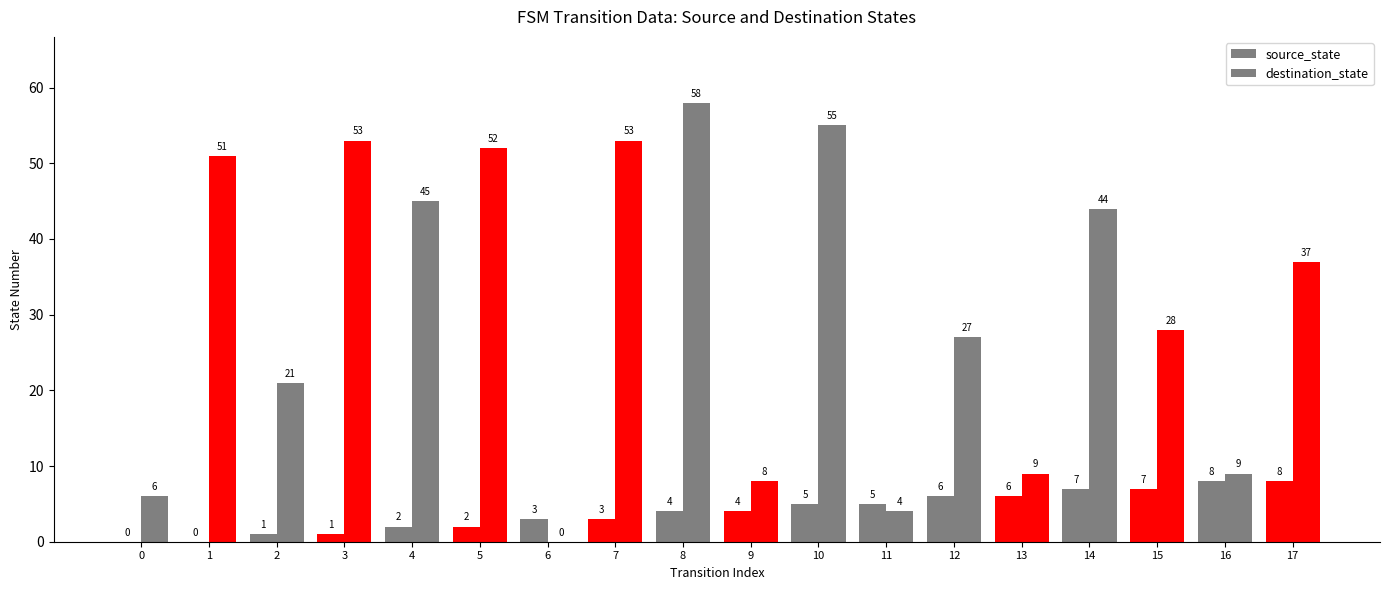

Reading left to right, extract all data points from this chart.

source_state: 0	0	1	1	2	2	3	3	4	4	5	5	6	6	7	7	8	8
destination_state: 6	51	21	53	45	52	0	53	58	8	55	4	27	9	44	28	9	37